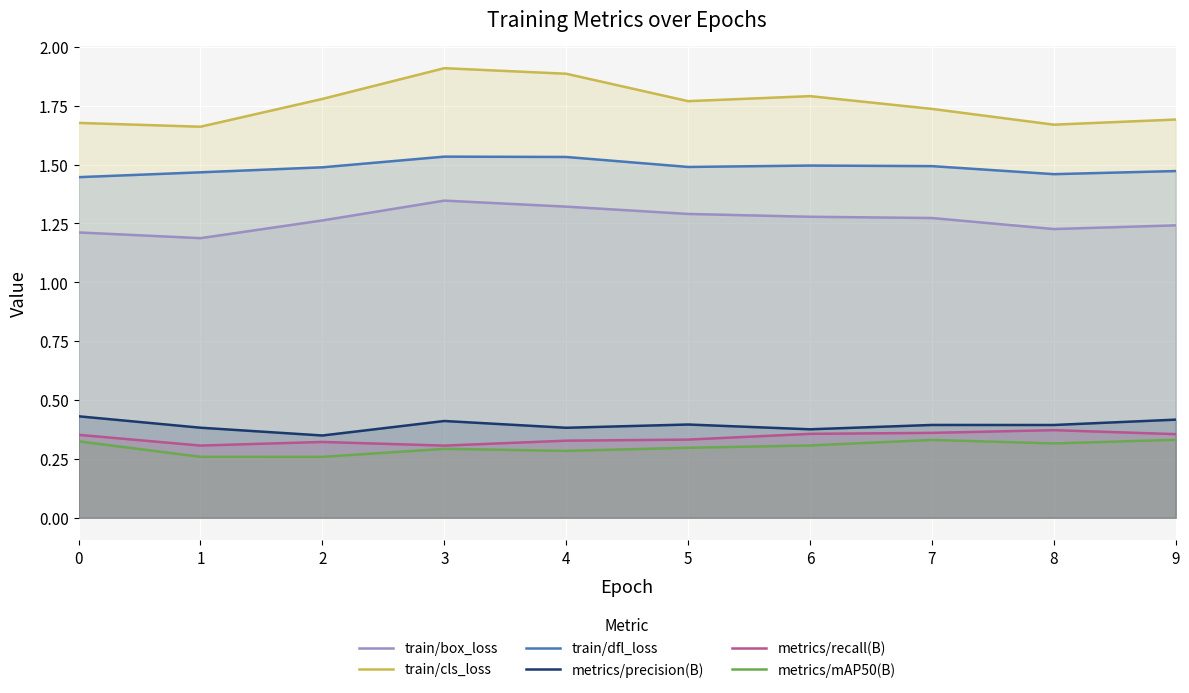

At which label does train/box_loss reach its minimum?

1